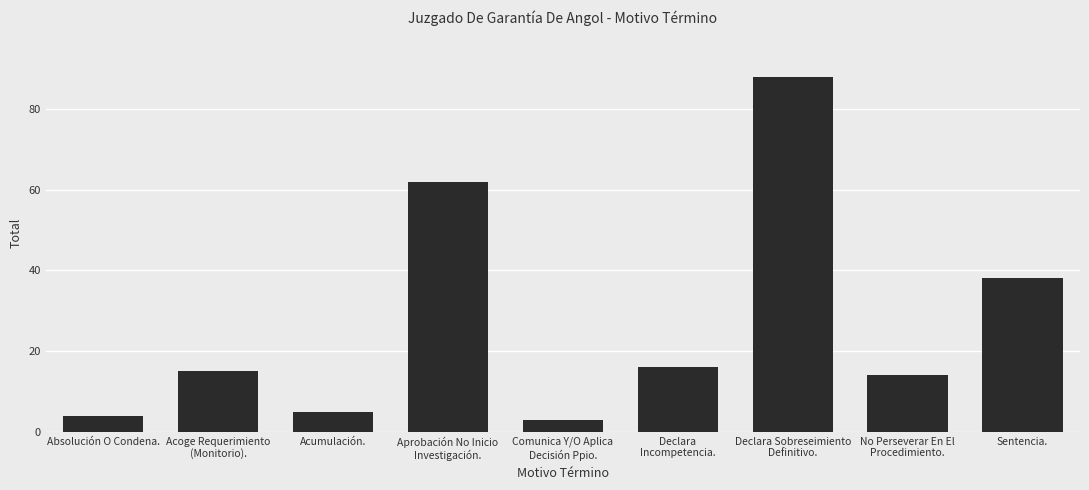

Count the number of categories in the chart.

9